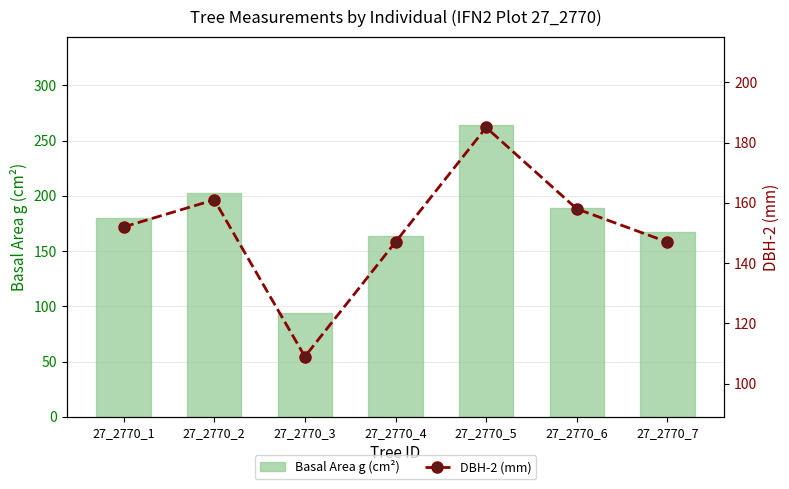

What is the maximum value for DBH-2 (mm)?

185.0